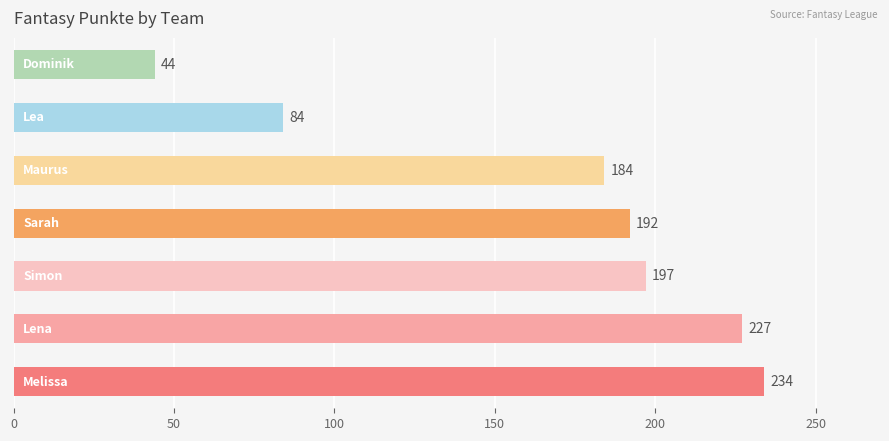

What is the difference between the second highest and minimum values?

183